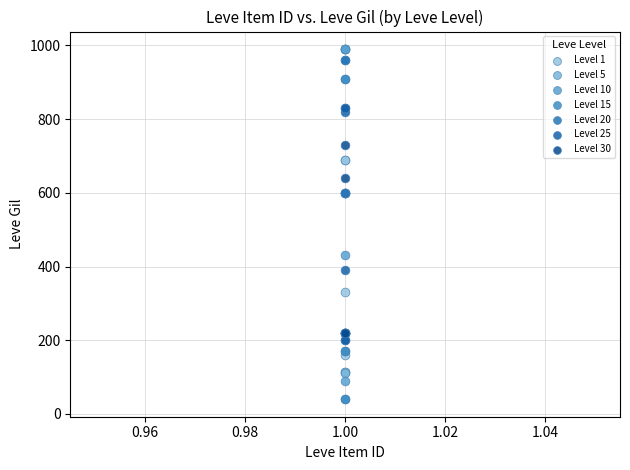

Which series contains the lowest Y value?

Level 15